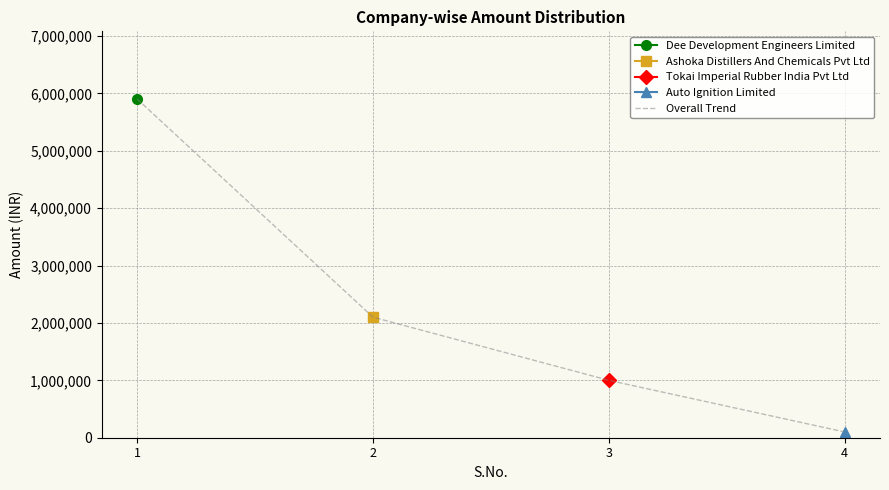

What is the value of the 4th point from the left?

100000